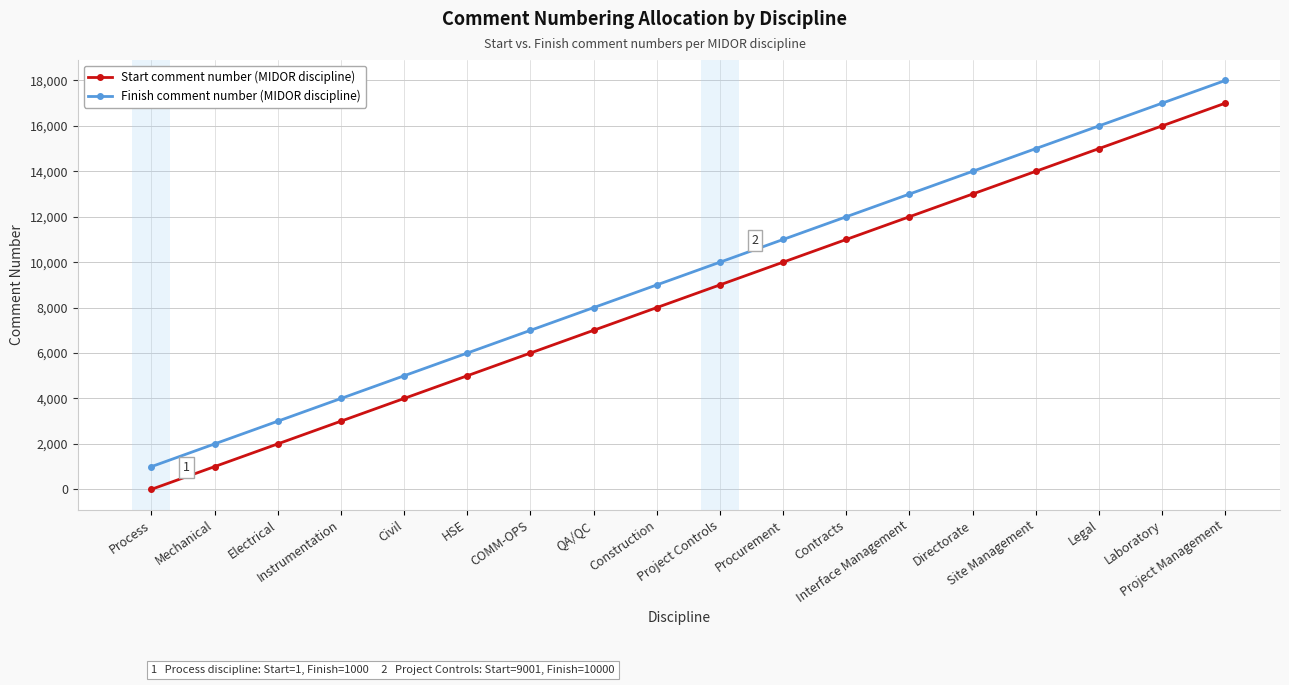

What is the label of the 17th point from the right?

Mechanical